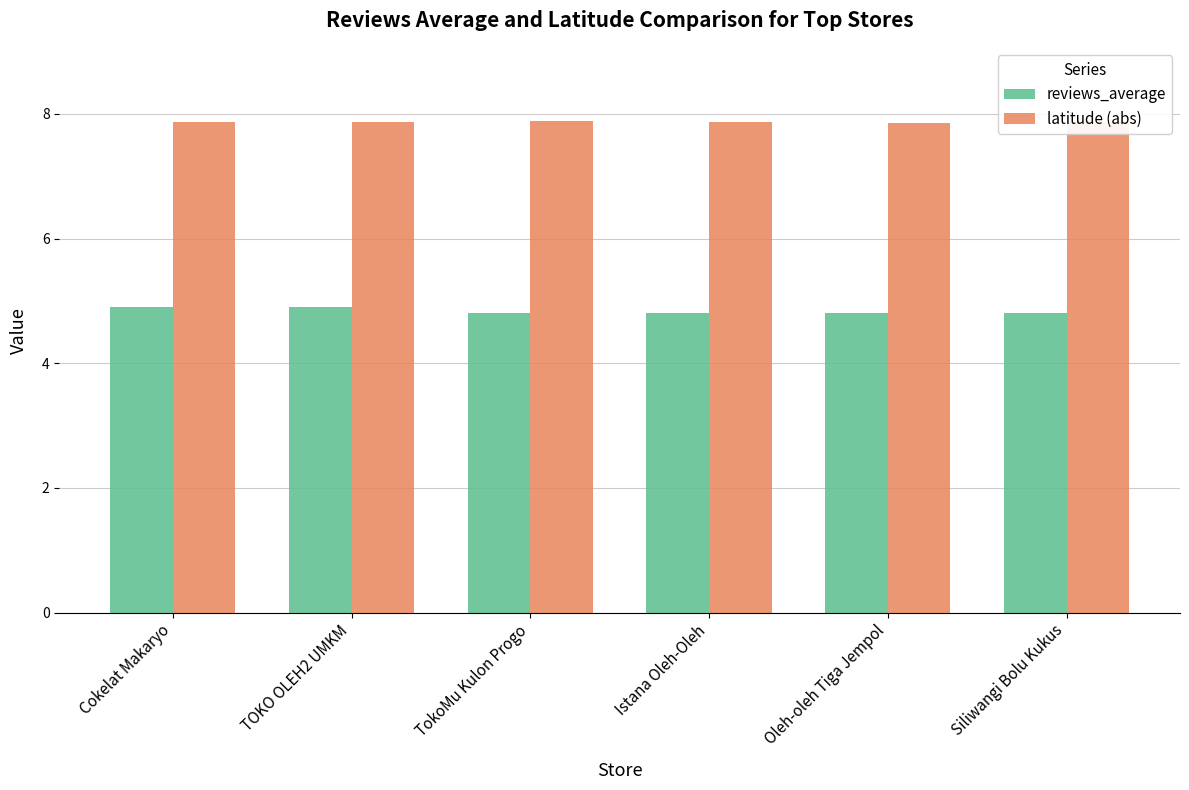

What is the lowest value of the reviews_average series?

4.8